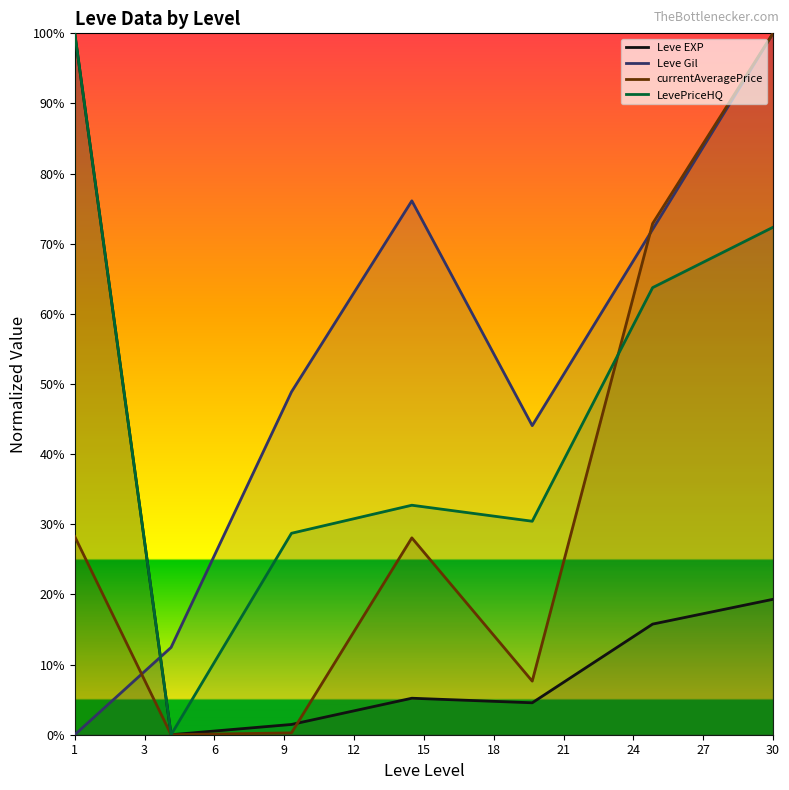

Rank the series by their maximum value, from highest to lowest.

Leve EXP, Leve Gil, currentAveragePrice, LevePriceHQ